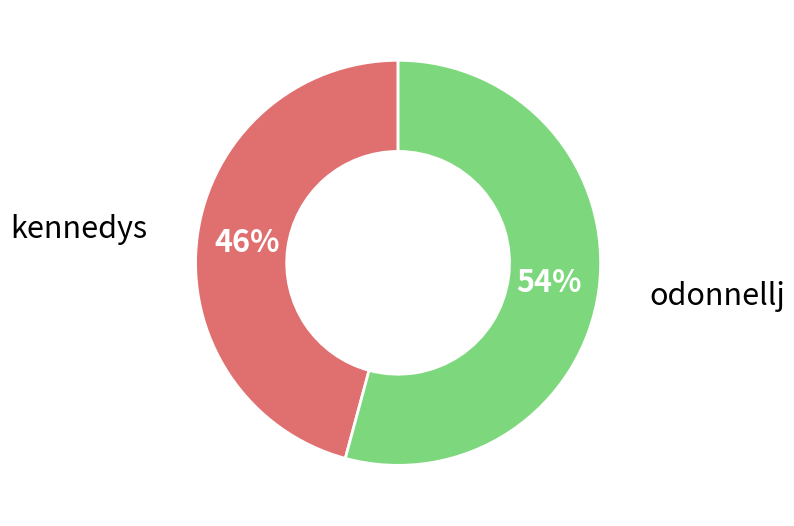

Is there a majority slice in this chart?

Yes